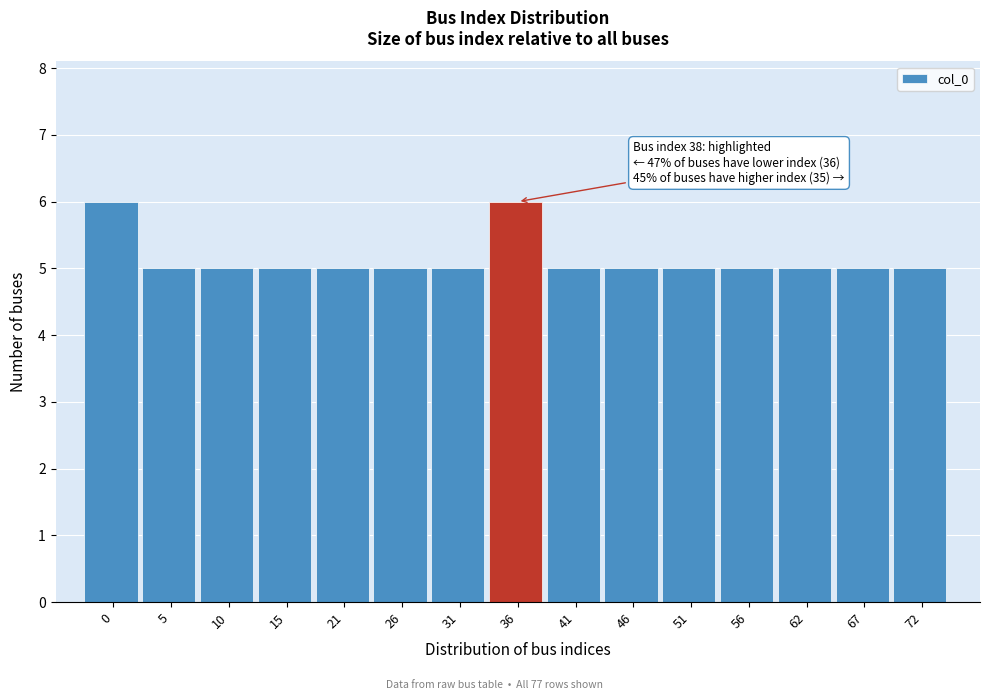

Reading left to right, transcribe all the data shown in this chart.

6	5	5	5	5	5	5	6	5	5	5	5	5	5	5